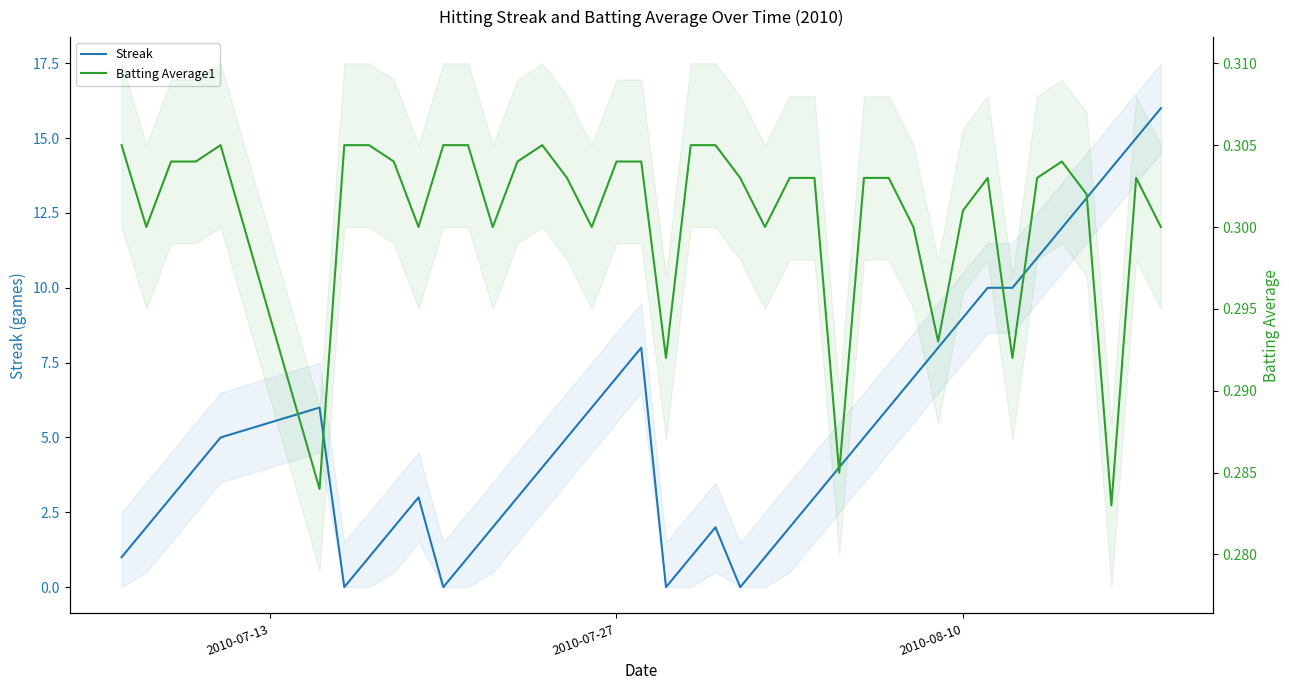

What are all the series names shown in the legend?

Streak, Batting Average1